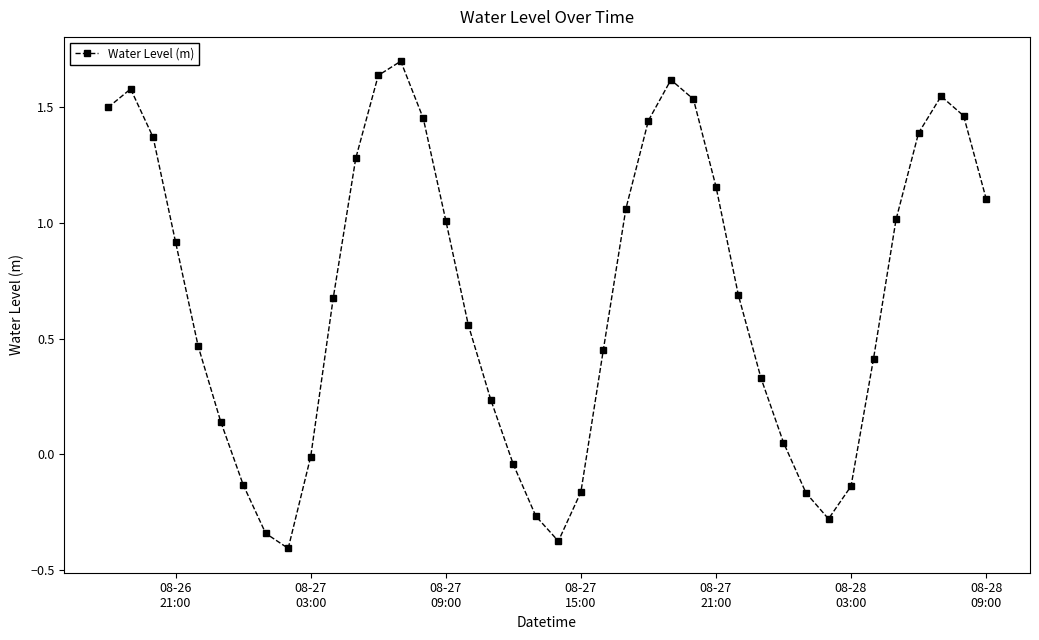

What is the greatest value displayed?

1.7